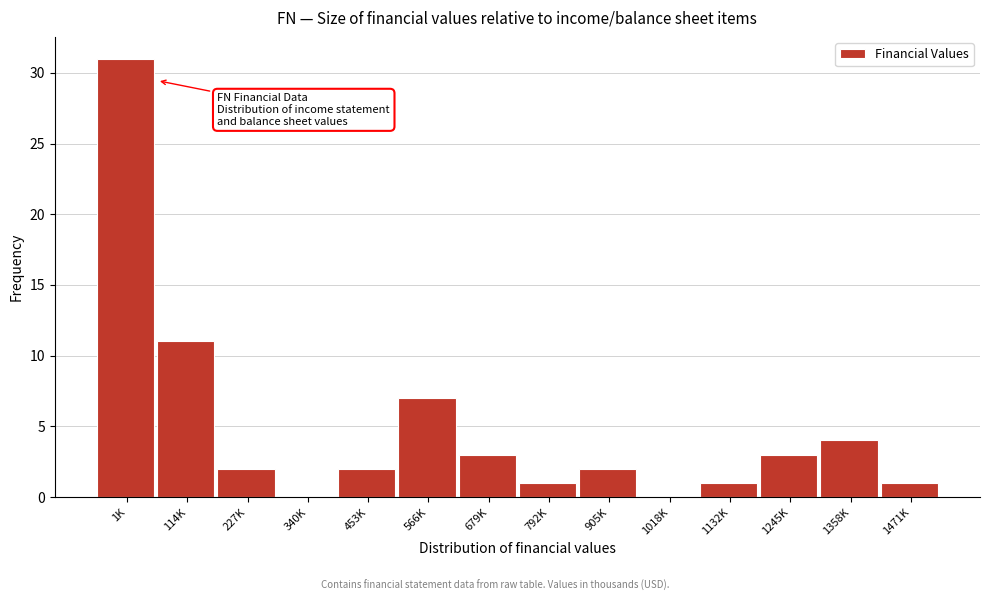

Reading left to right, extract all data points from this chart.

1K=31	114K=11	227K=2	340K=0	453K=2	566K=7	679K=3	792K=1	905K=2	1018K=0	1132K=1	1245K=3	1358K=4	1471K=1